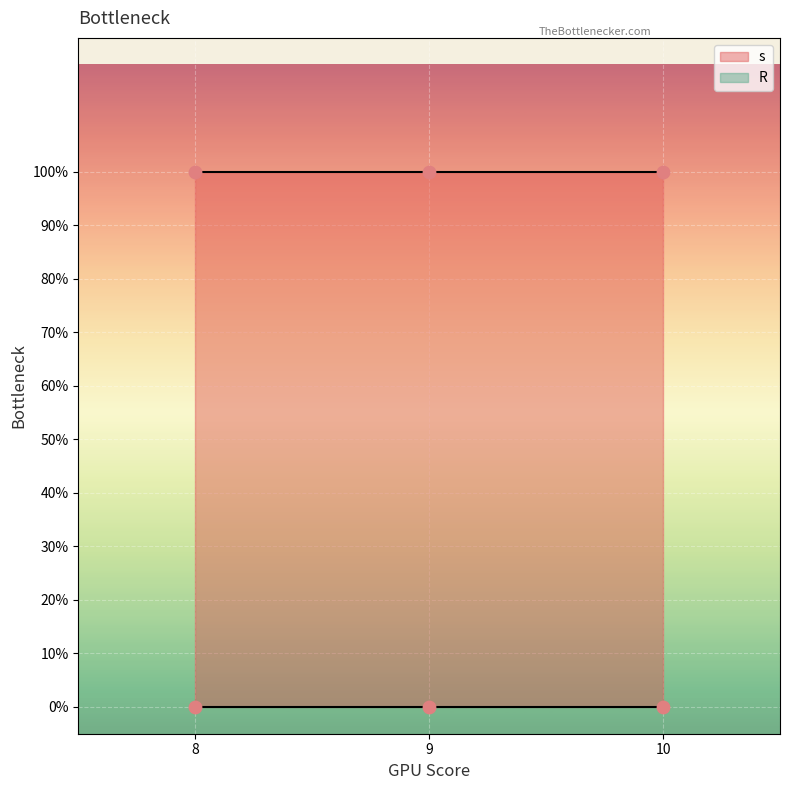

What are all the series names shown in the legend?

s, R